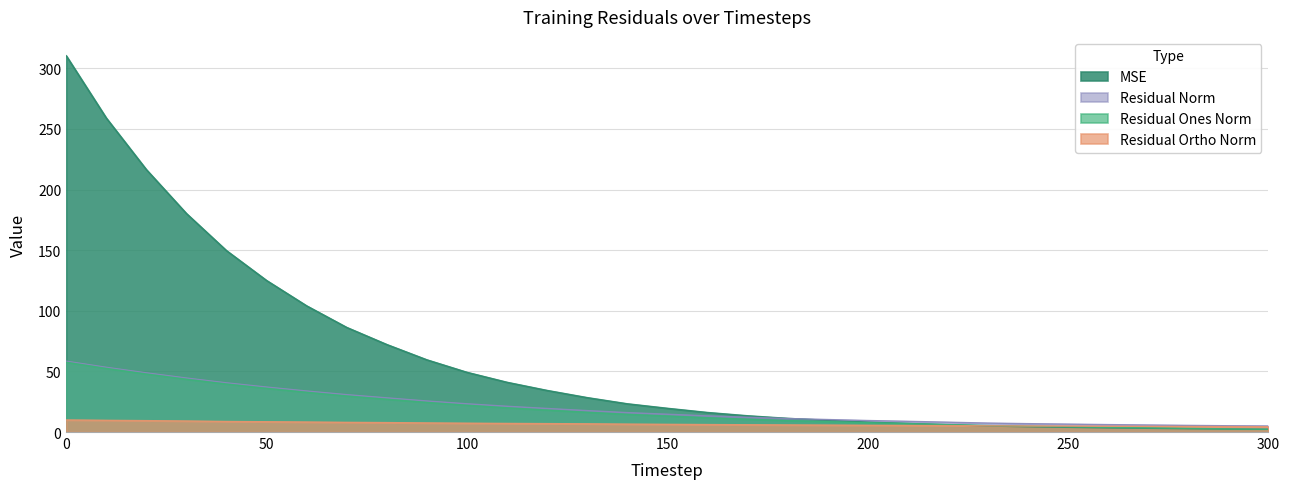

What is the sum of the res_ortho_norm values at 270 and 280?

9.2